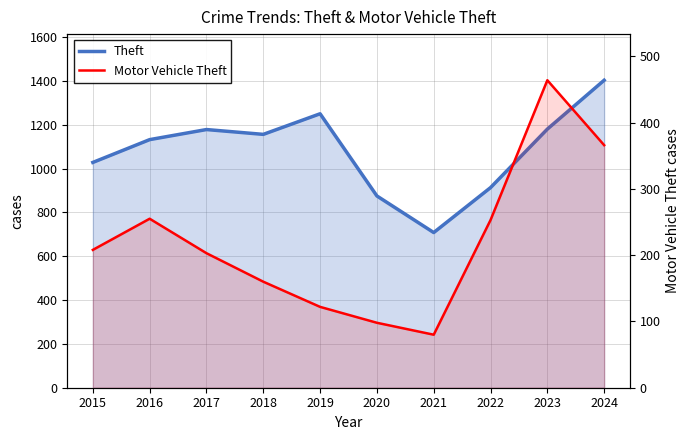

True or false: Motor Vehicle Theft and Theft intersect in this chart.

False